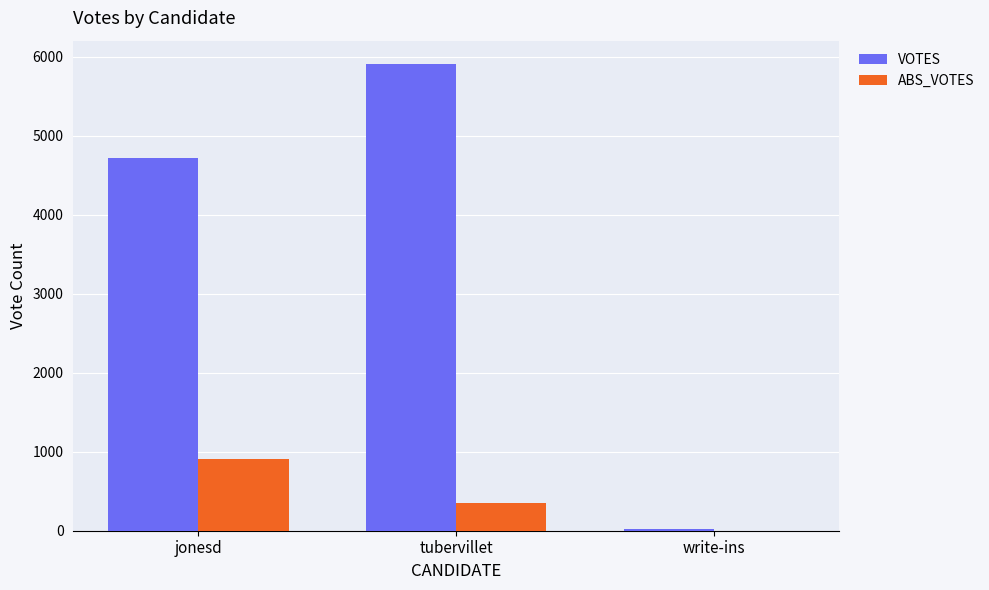

What is the sum of all VOTES values?

10641